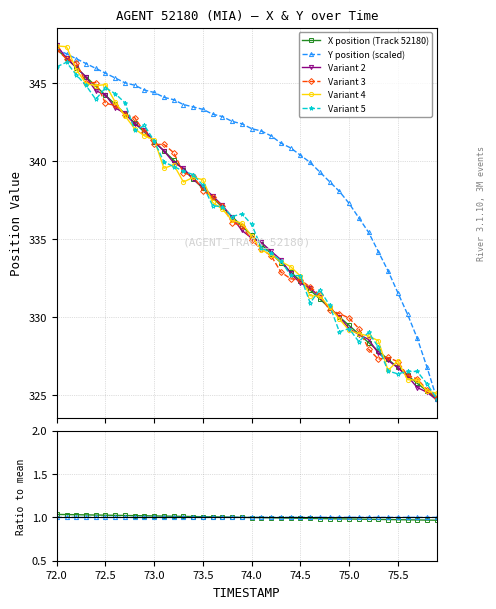

The value of Y at 22 is 341.6. True or false?

True